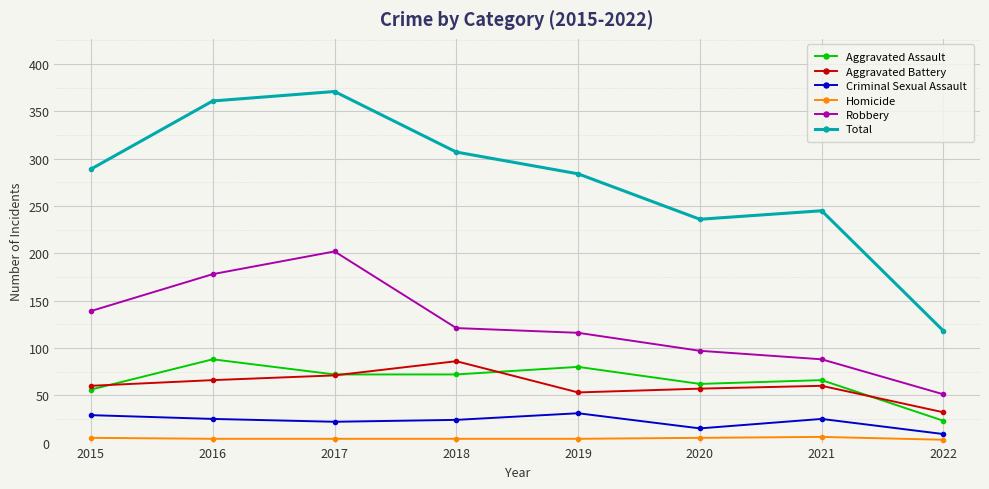

How many categories are shown in the chart?

8